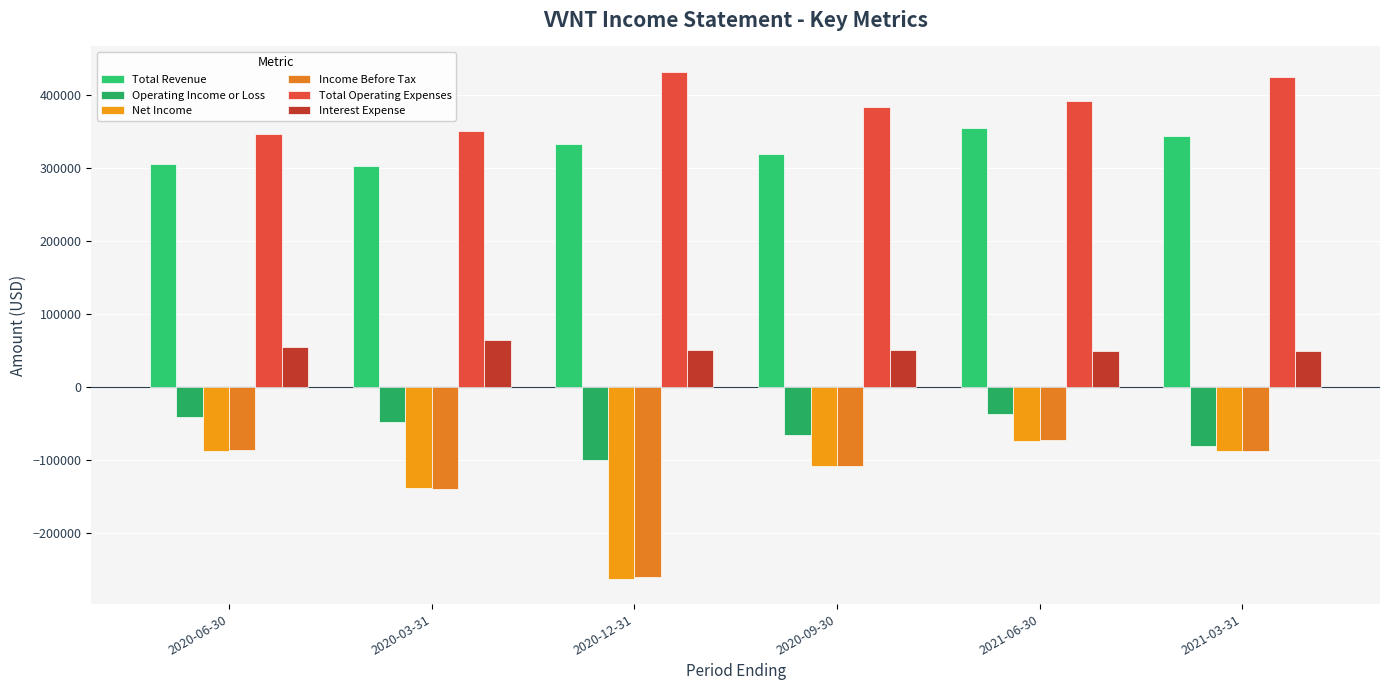

How many series are shown in this chart?

6